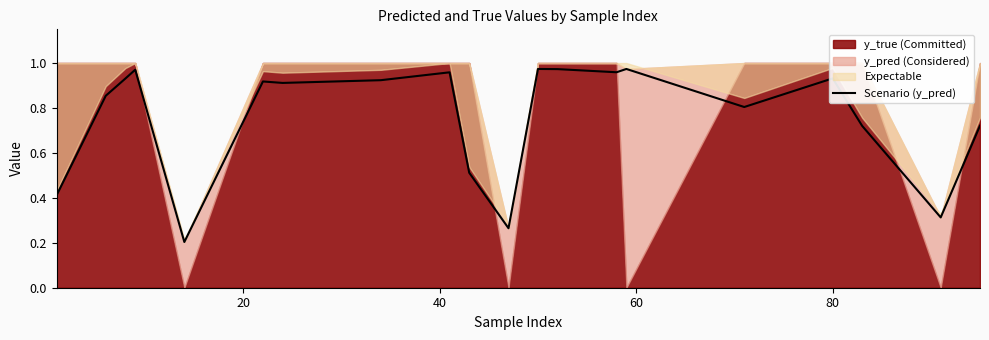

What is the average value?

0.8